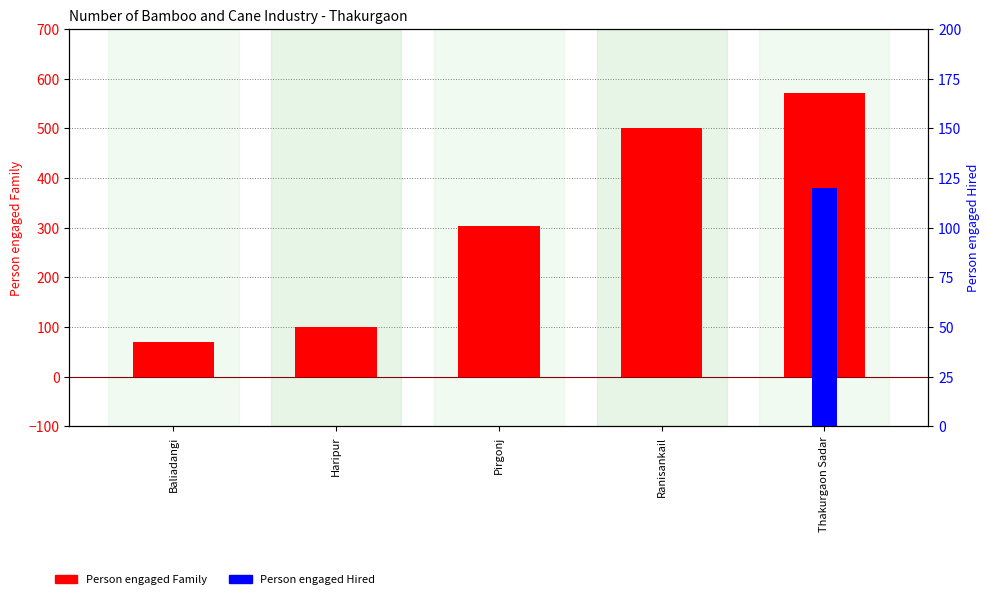

At which label does Person engaged Family reach its peak?

Thakurgaon Sadar